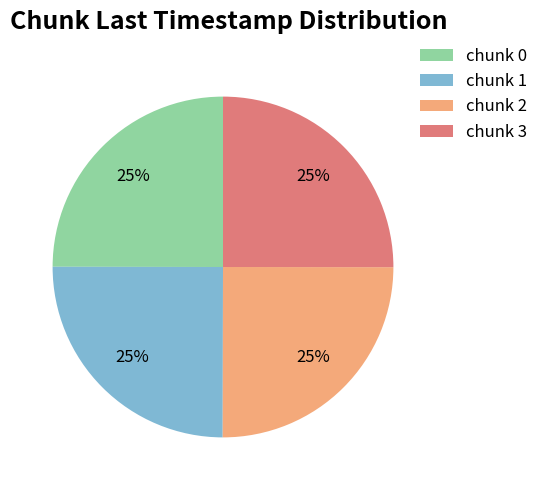

Is there any slice that represents more than half of the pie?

No